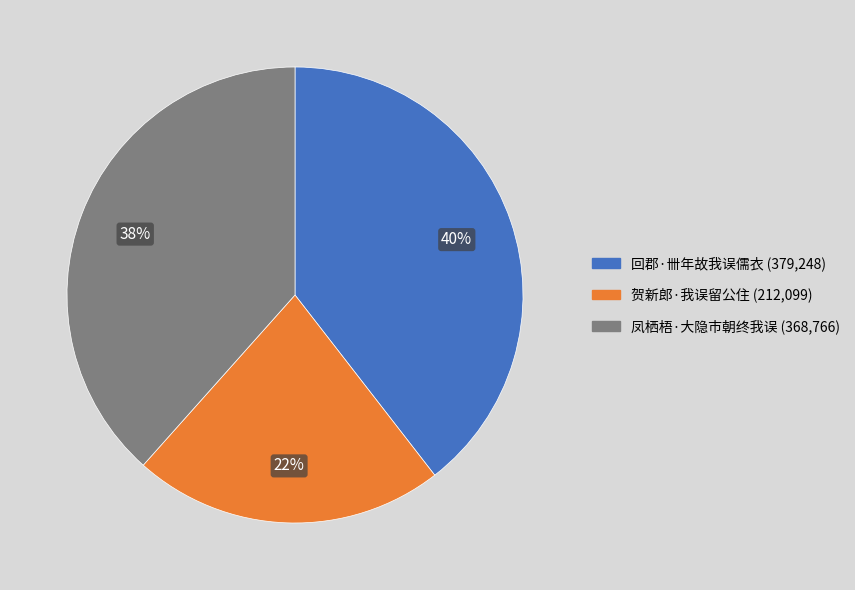

Do 凤栖梧·大隐市朝终我误 and 回郡·卌年故我误儒衣 together represent more than half of the pie?

Yes